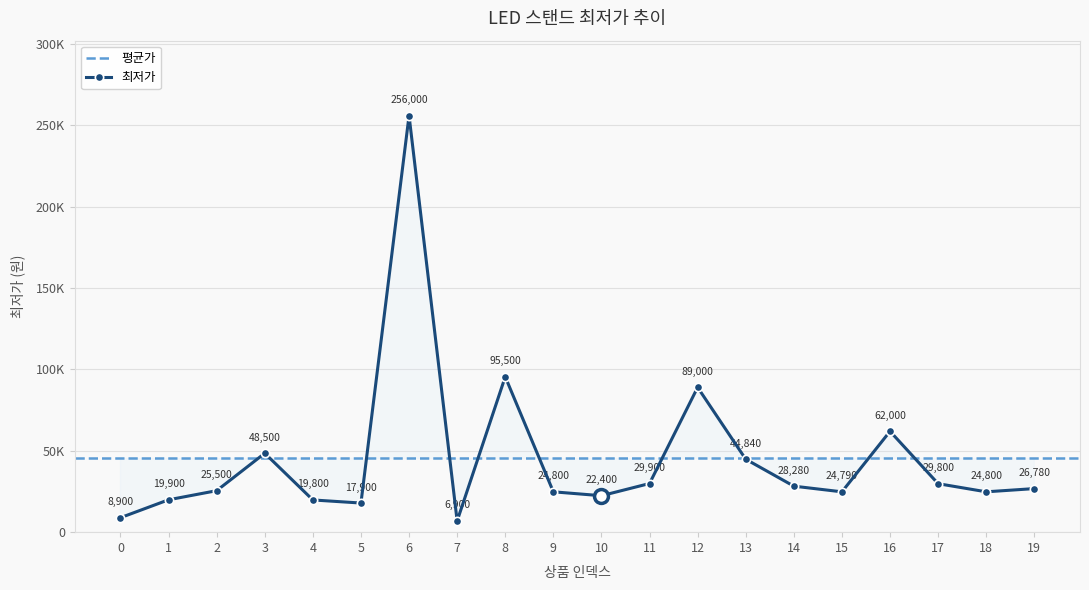

Rank the categories by value from highest to lowest.

6, 8, 12, 16, 3, 13, 11, 17, 14, 19, 2, 9, 18, 15, 10, 1, 4, 5, 0, 7